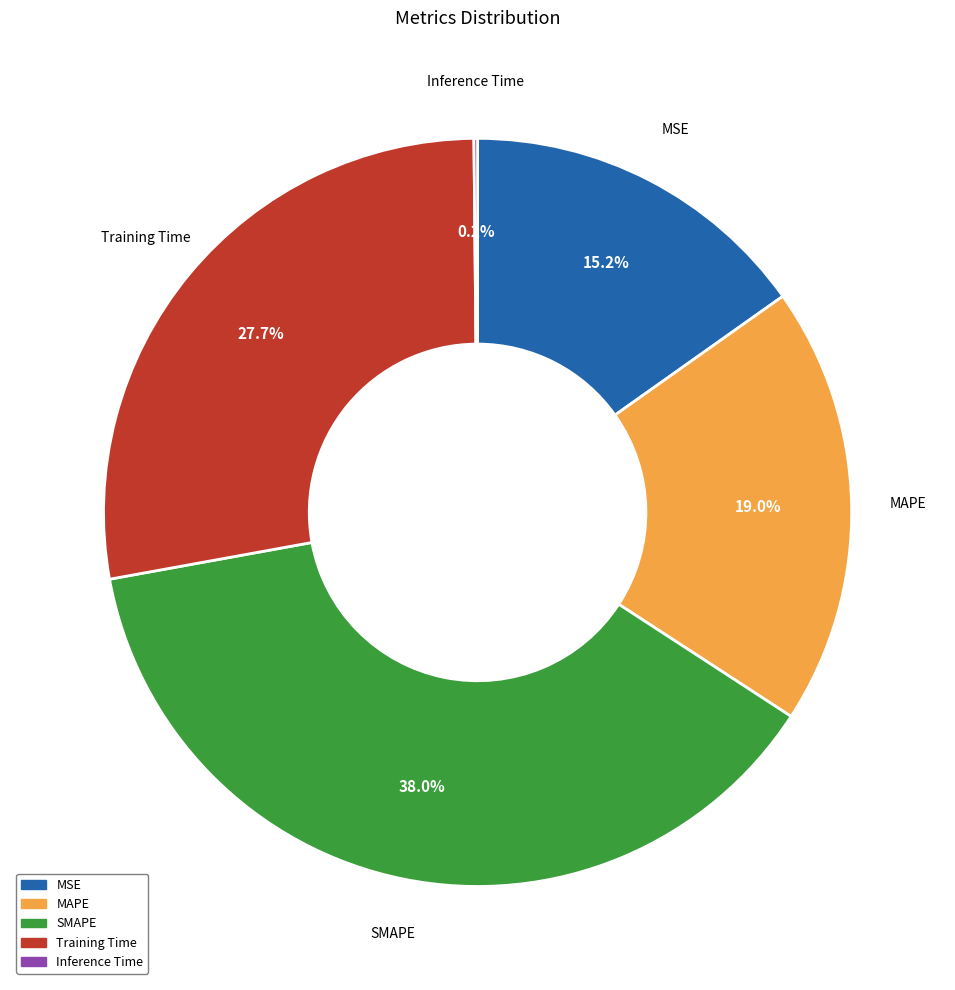

Is it true that Training Time is 28% of the pie?

True